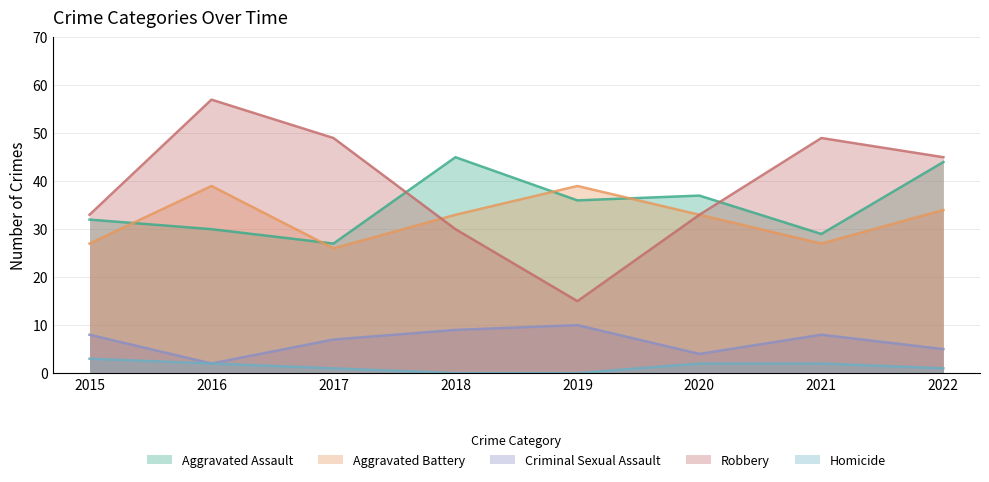

Which series has the widest spread of values?

Robbery